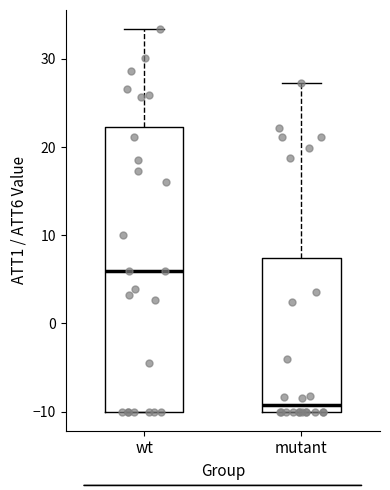

Where does the median line of the box for mutant sit on the y-axis? The values are not printed on the chart, so give them approximately, as read against the axis.

-9